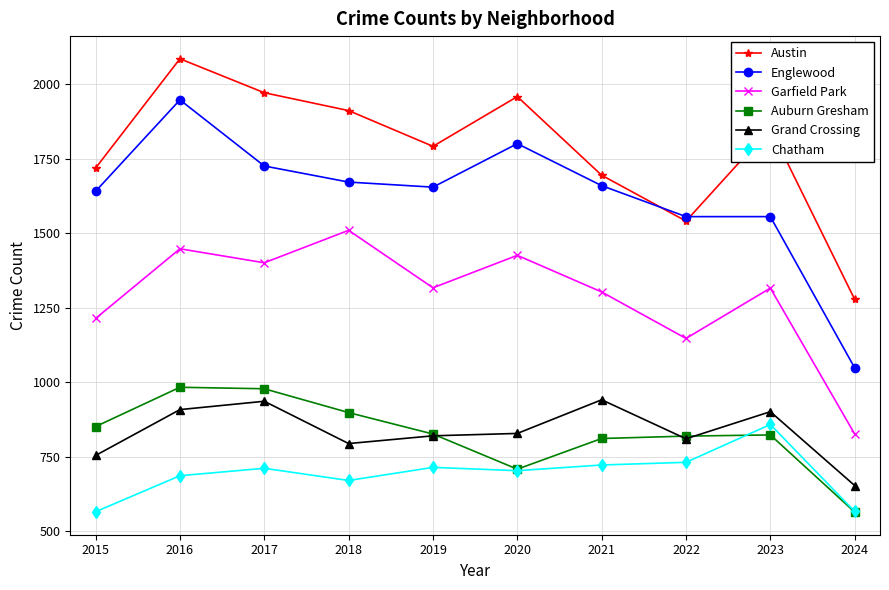

What is the difference between the maximum and minimum values in the Chatham series?

293